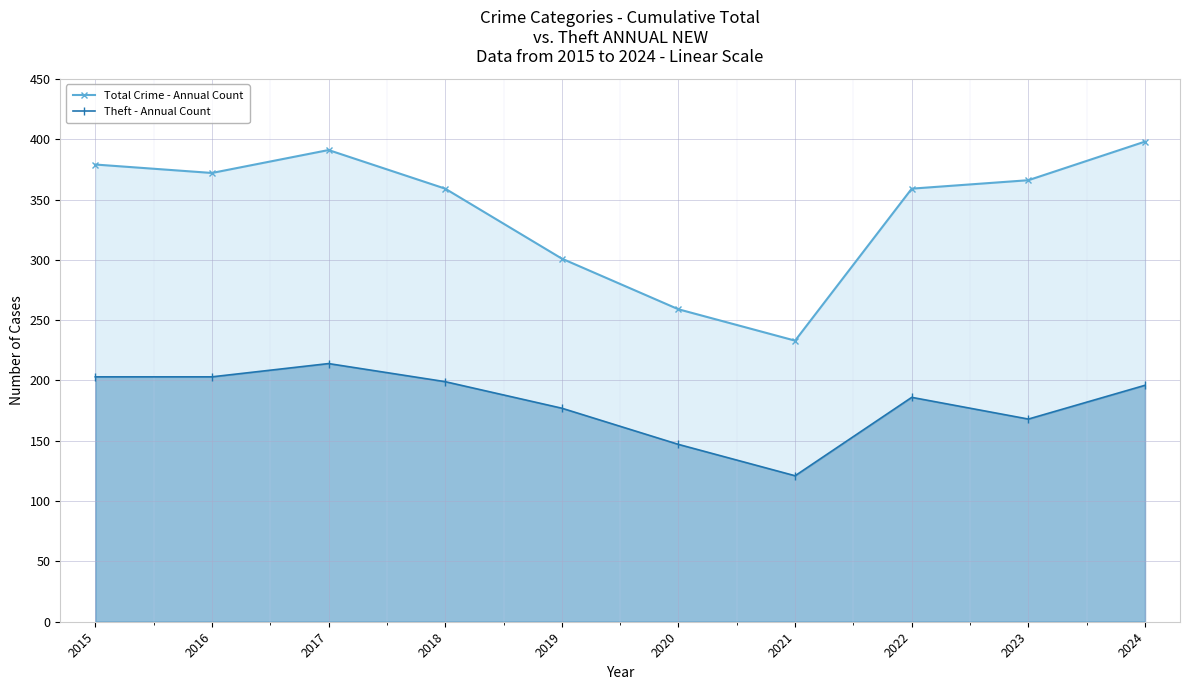

The Theft - Annual Count series shows 335 at 2015. True or false?

False